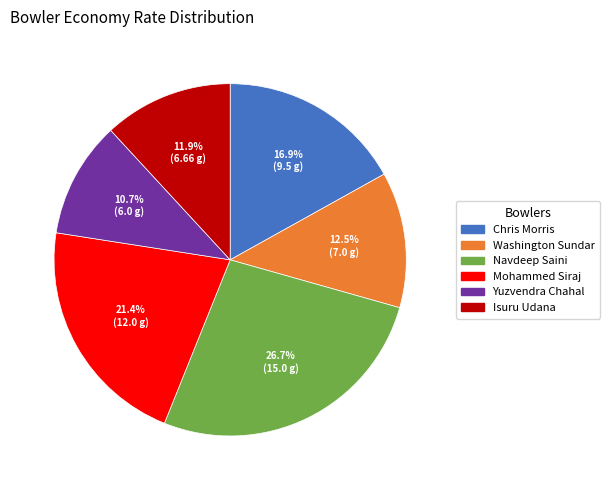

To the nearest percent, what is the average slice percentage?

17%